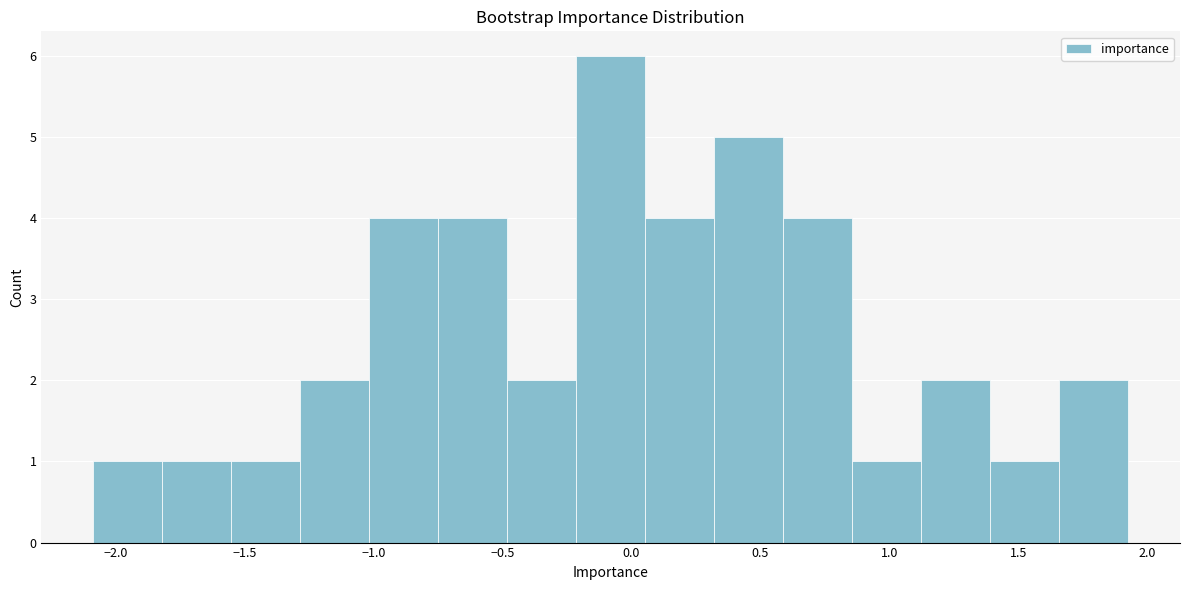

Reading left to right, transcribe this chart: for each bar, give the range it covers on the x-axis and its height. Neither the bar edges nor the heights are printed on the chart, so give them approximately, as read against the axes.

-2.10 to -1.80: 1
-1.80 to -1.55: 1
-1.55 to -1.30: 1
-1.30 to -1.00: 2
-1.00 to -0.75: 4
-0.75 to -0.50: 4
-0.50 to -0.20: 2
-0.20 to 0.05: 6
0.05 to 0.30: 4
0.30 to 0.60: 5
0.60 to 0.85: 4
0.85 to 1.10: 1
1.10 to 1.40: 2
1.40 to 1.65: 1
1.65 to 1.95: 2